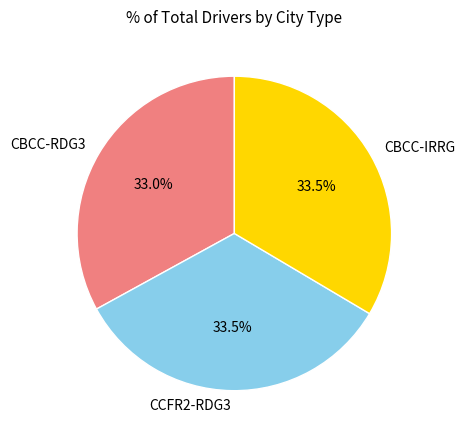

Between CBCC-RDG3 and CCFR2-RDG3, which is larger?

CCFR2-RDG3